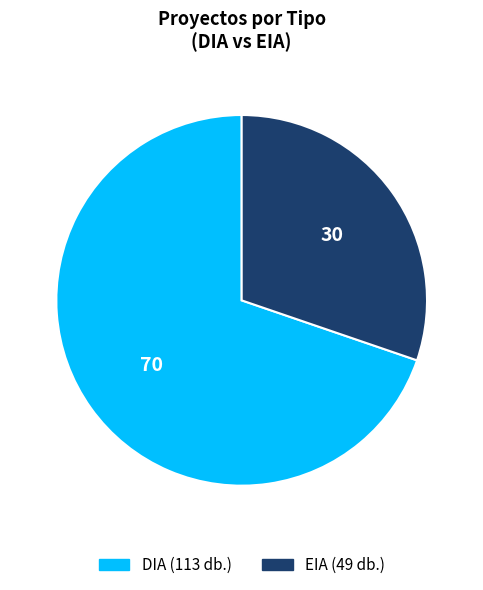

Rank the categories by value from highest to lowest.

DIA, EIA